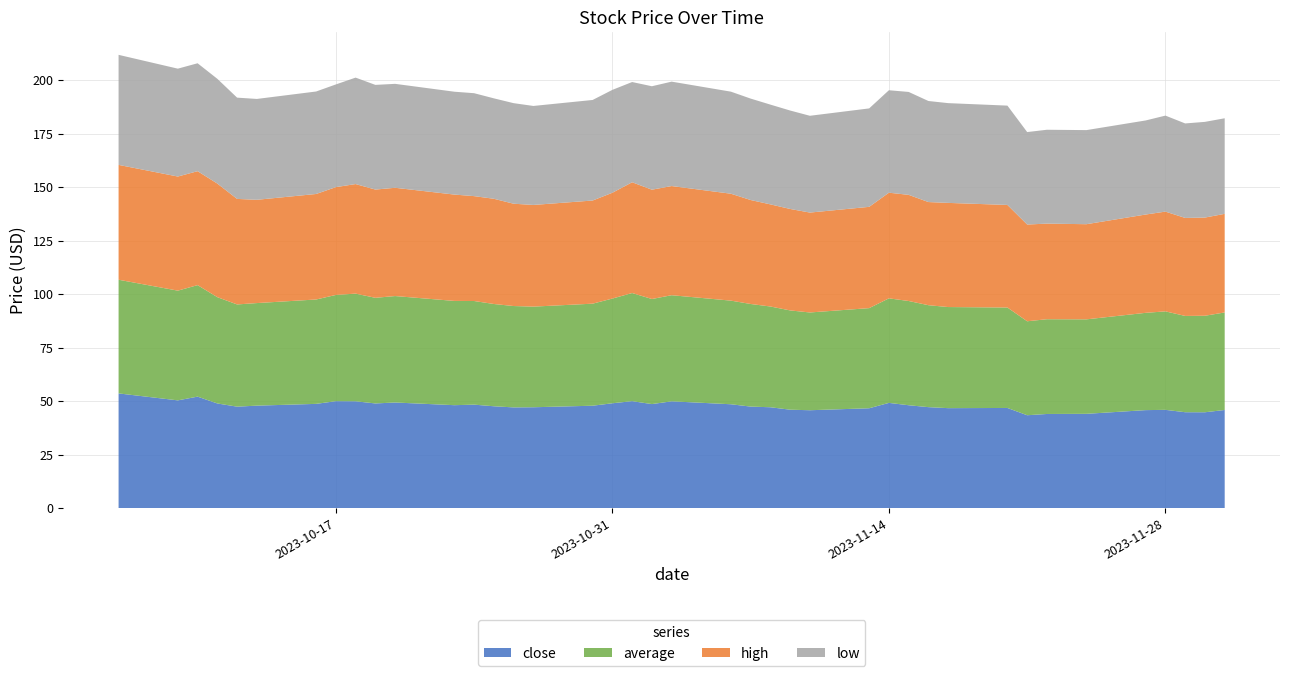

Reading right to left, list all the values displayed in this chart.

close: 45.9	44.9	44.9	46.0	45.9	44.1	44.0	43.5	46.9	46.8	47.2	48.1	49.2	46.7	45.8	46.0	47.2	47.5	48.6	50.0	48.7	50.0	49.0	47.9	47.2	47.1	47.6	48.4	48.2	49.4	49.0	50.0	50.0	48.8	47.9	47.5	49.0	52.1	50.4	53.7
average: 45.6	45.1	45.0	46.0	45.5	44.1	44.3	43.9	46.9	47.2	47.6	48.7	48.8	46.8	45.7	46.4	47.1	47.9	48.4	49.6	49.1	50.5	48.9	47.7	47.0	47.4	47.8	48.4	48.7	49.7	49.4	50.3	49.6	48.8	47.9	47.8	49.7	52.1	51.3	53.1
high: 46.1	45.9	45.8	46.6	45.9	44.5	44.7	45.2	47.9	48.7	48.2	49.6	49.4	47.3	46.7	47.4	47.7	48.6	50.0	51.0	51.1	51.8	49.4	48.2	47.5	47.8	49.2	49.0	49.7	50.6	50.6	51.2	50.4	49.3	48.2	49.3	53.1	53.2	53.3	53.7
low: 44.7	44.7	44.1	44.9	44.0	44.0	43.9	43.2	46.4	46.6	47.2	48.1	47.9	46.0	45.2	46.0	46.6	47.4	47.7	48.8	48.3	46.8	48.1	47.0	46.2	47.0	46.9	48.1	48.1	48.6	48.9	49.7	48.0	47.9	47.1	47.3	48.9	50.4	50.4	51.4